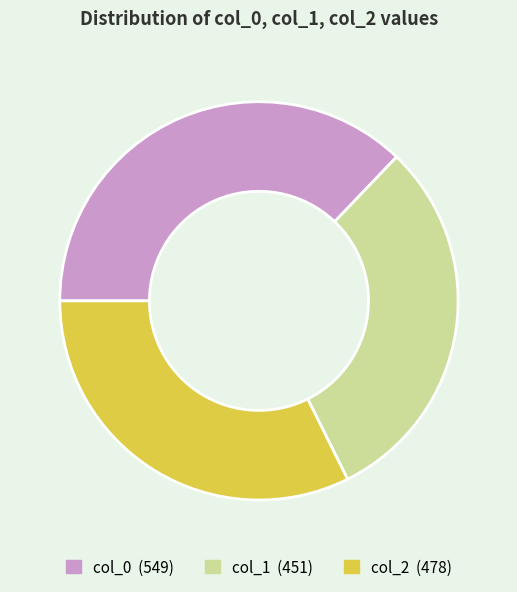

Is there a majority slice in this chart?

No